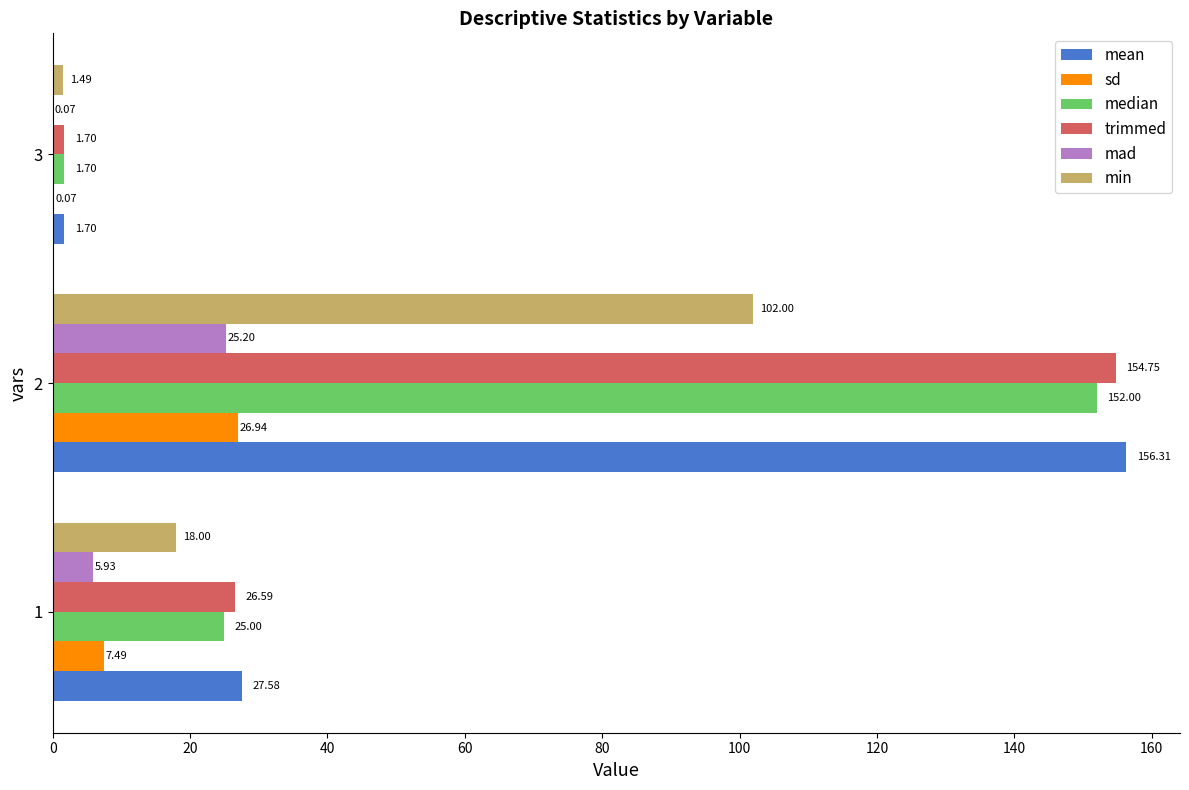

Between 1 and 3, which series saw the biggest shift?

mean